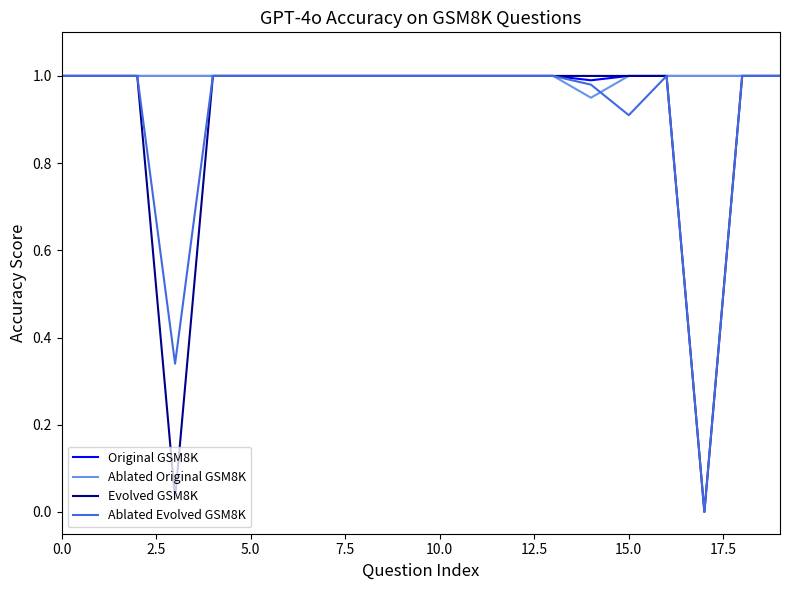

Is this an area chart (filled region under the line)?

No